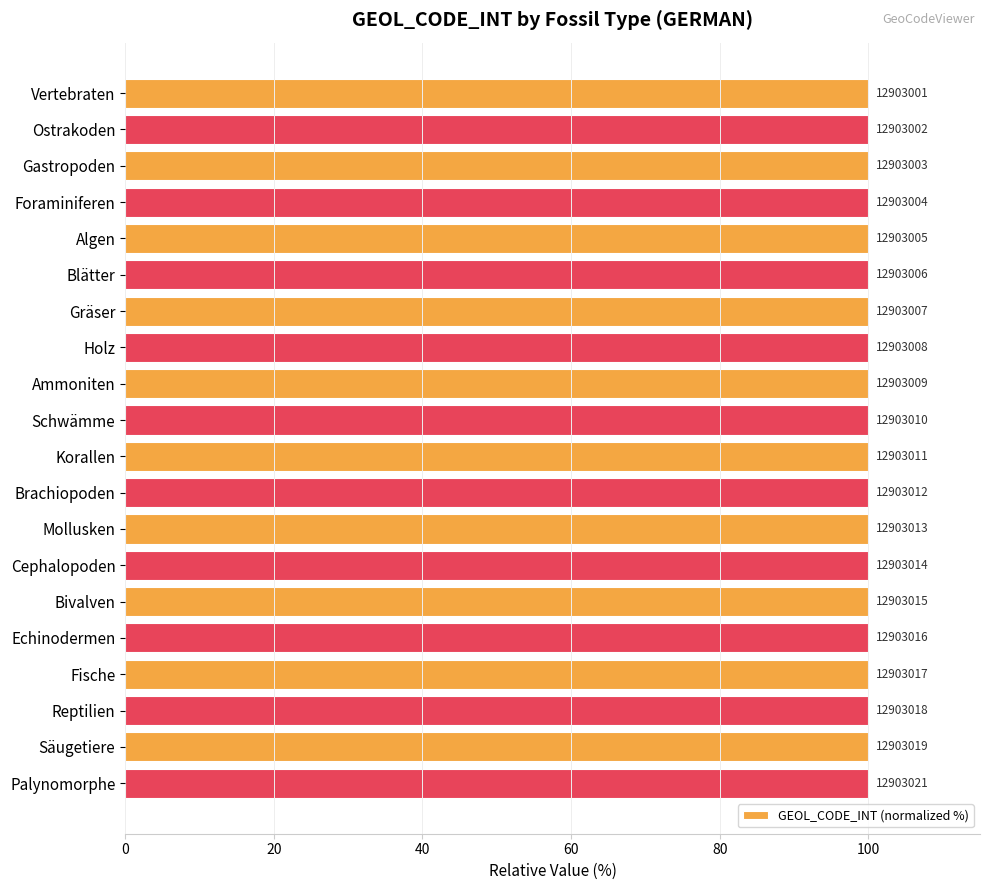

What is the sum of all values?

2000.0